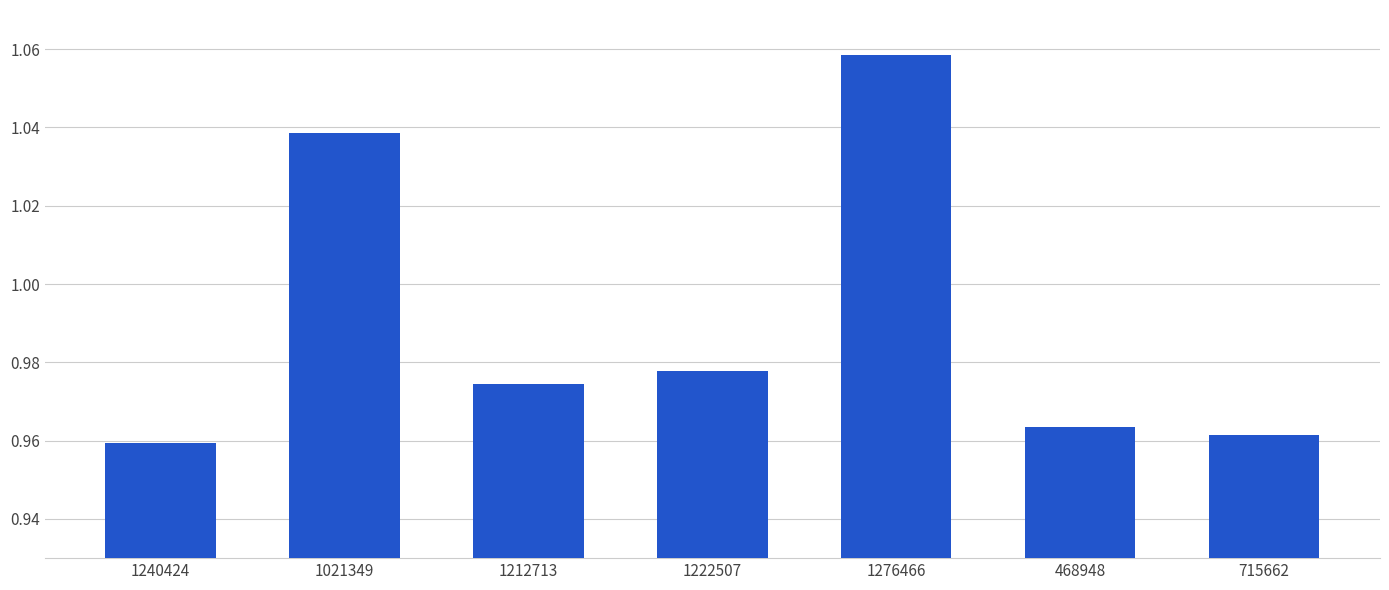

Is it true that the value at 1222507 is 0.5?

False